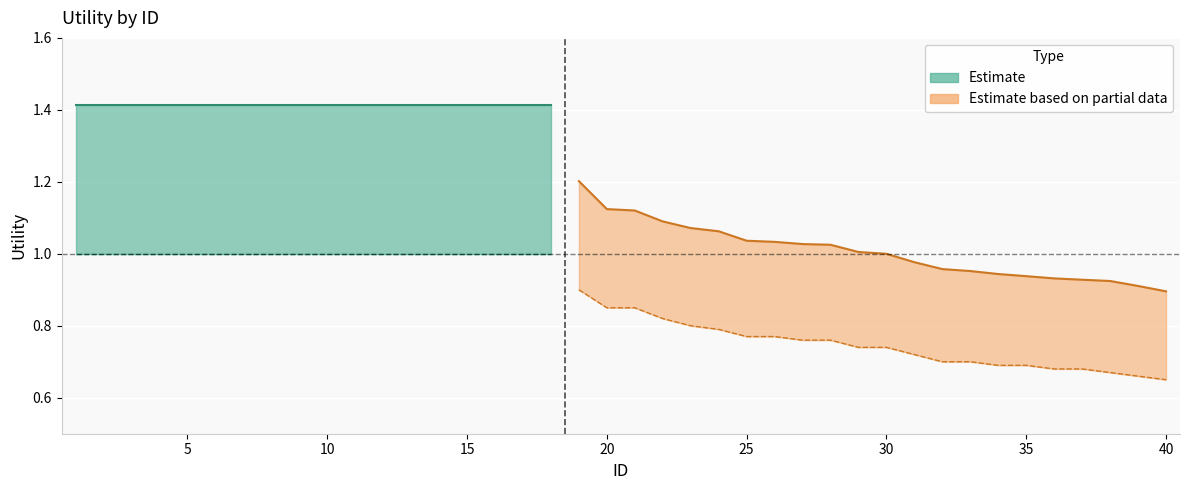

True or false: Utility_upper and Utility_lower intersect in this chart.

False